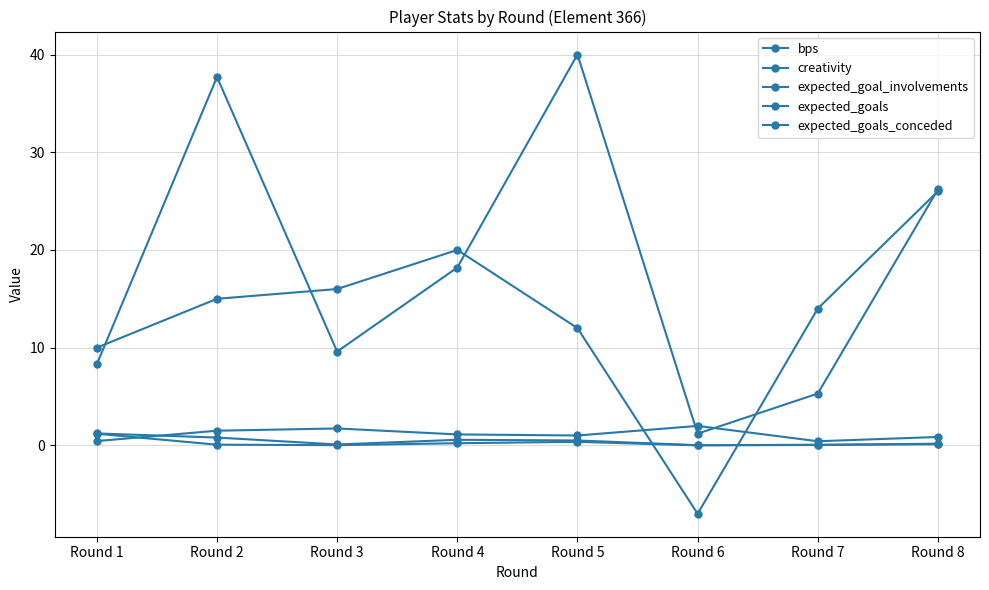

Rank the series at Round 6 from lowest to highest value.

bps, expected_goals, expected_goal_involvements, creativity, expected_goals_conceded